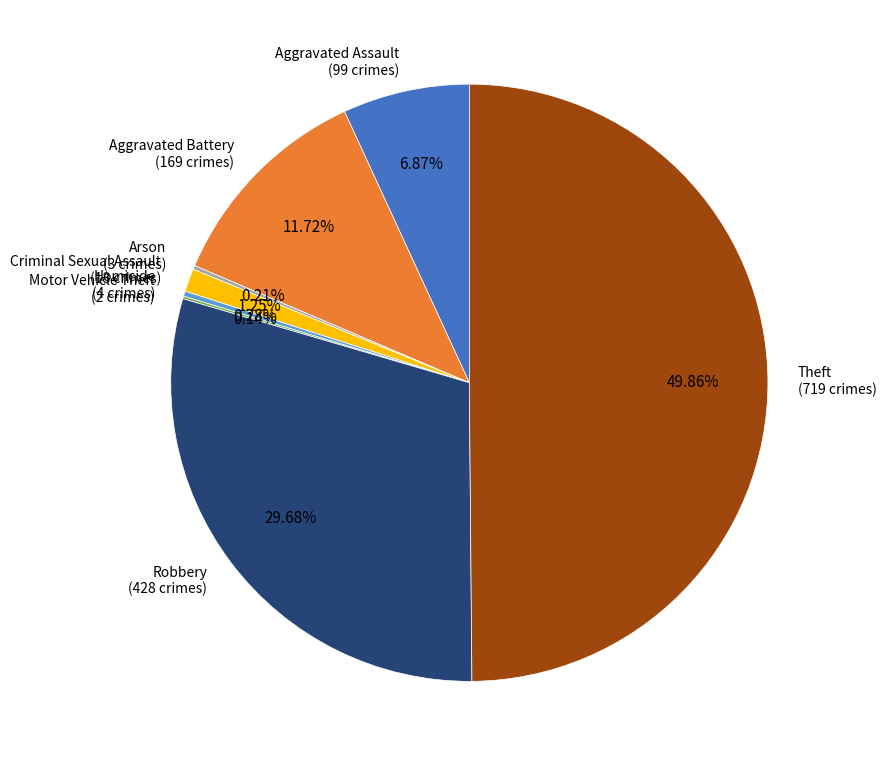

To the nearest percent, what is the average slice percentage?

12%